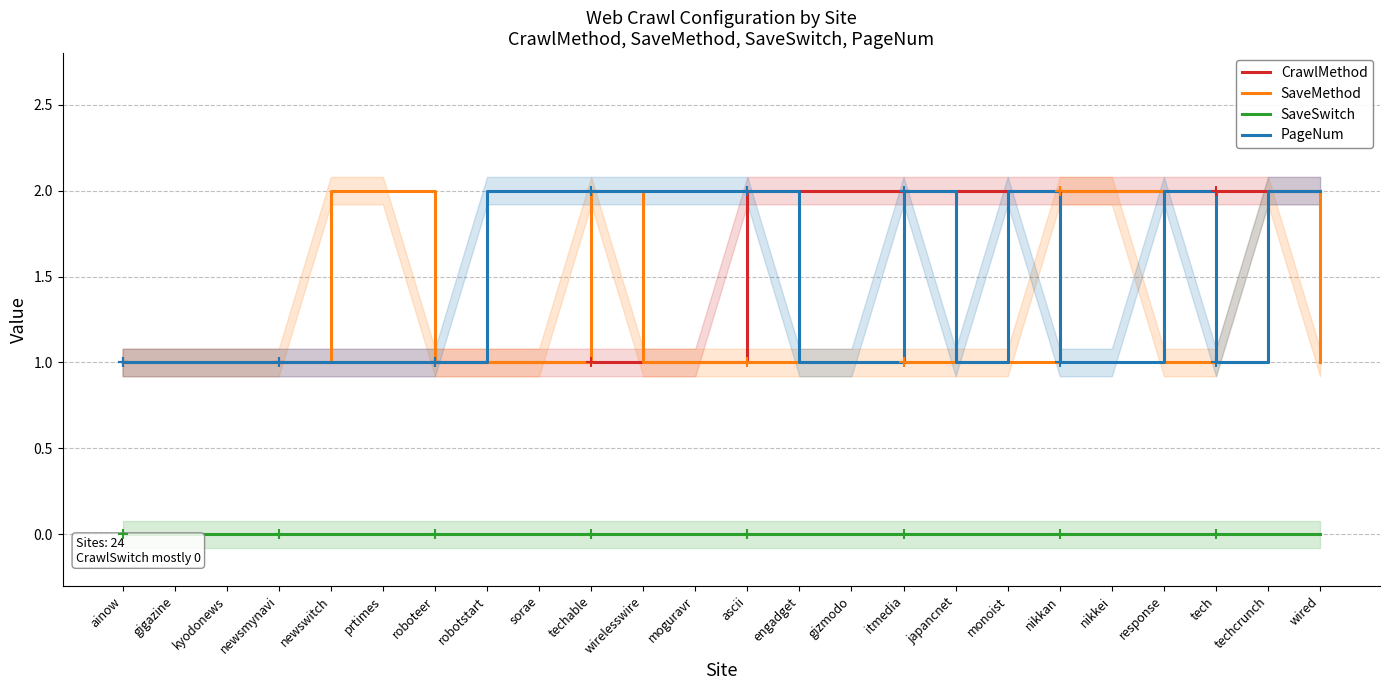

What are all the series names shown in the legend?

CrawlMethod, SaveMethod, SaveSwitch, PageNum